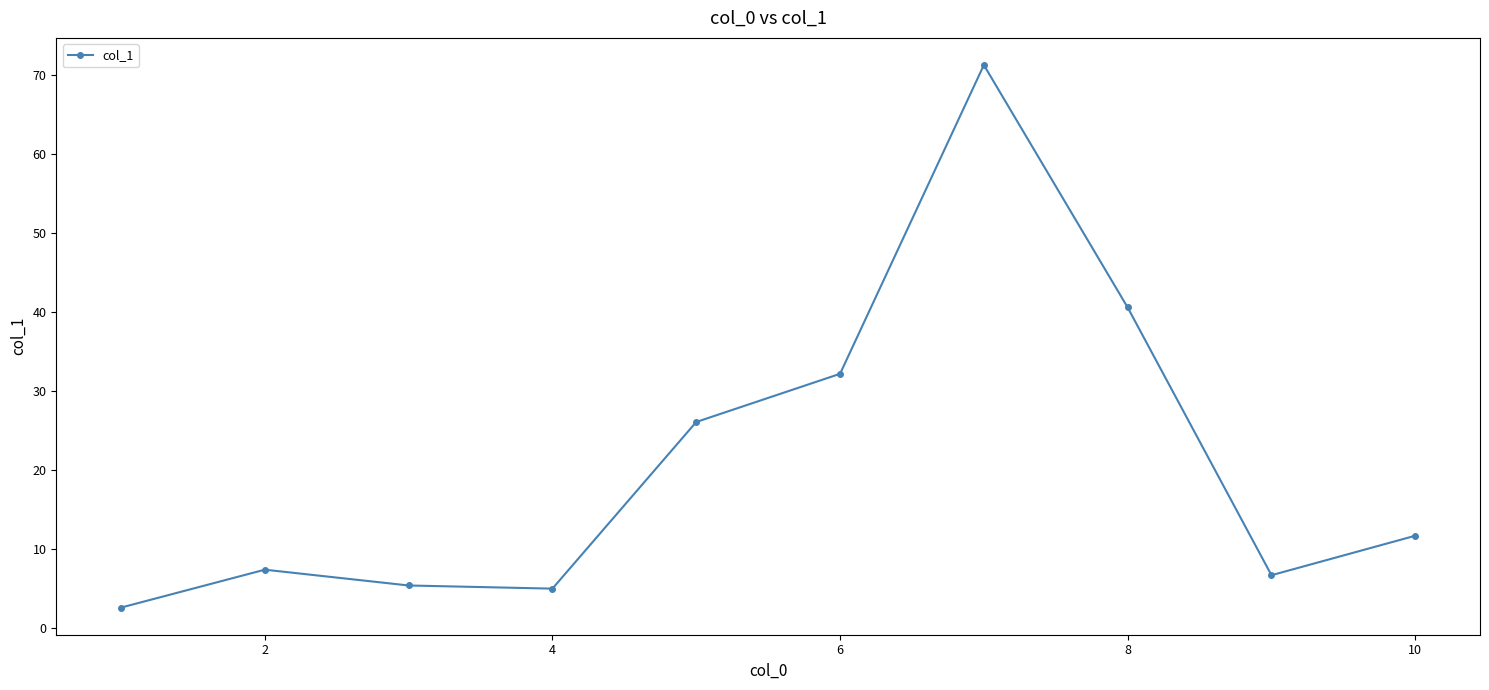

How many interior local valleys (lower than both neighbors) does the data have?

2